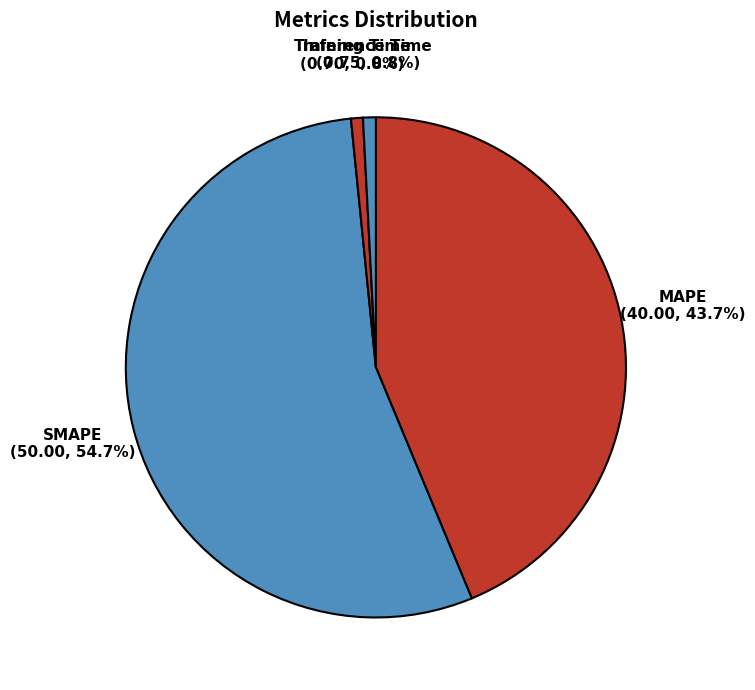

To the nearest percent, what is the difference between the Inference Time and MAPE slice percentages?

43%